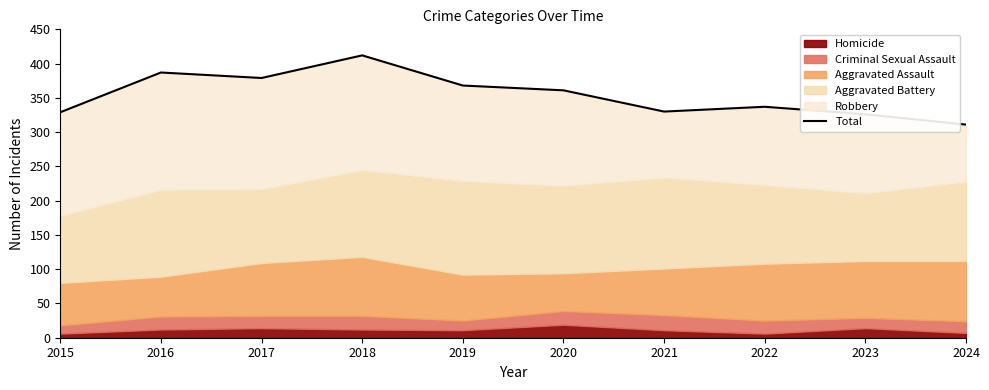

Rank the categories by value from lowest to highest.

2024, 2023, 2015, 2021, 2022, 2020, 2019, 2017, 2016, 2018